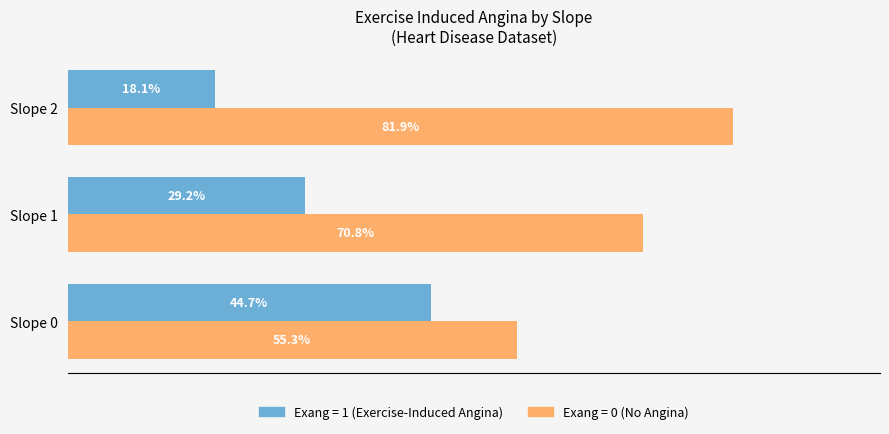

At which category does the chart reach its peak across all series?

Slope 2